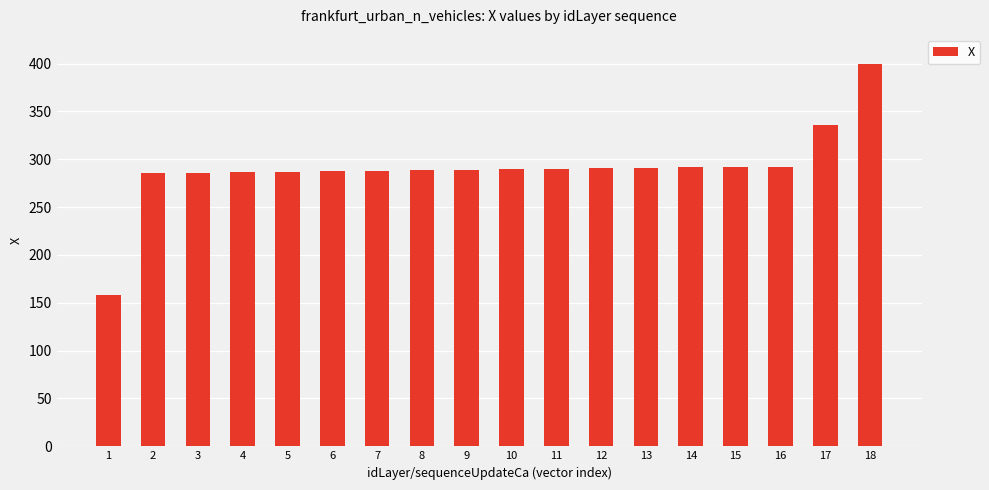

Approximately how many times larger is the value at 6 compared to 15?

1.0